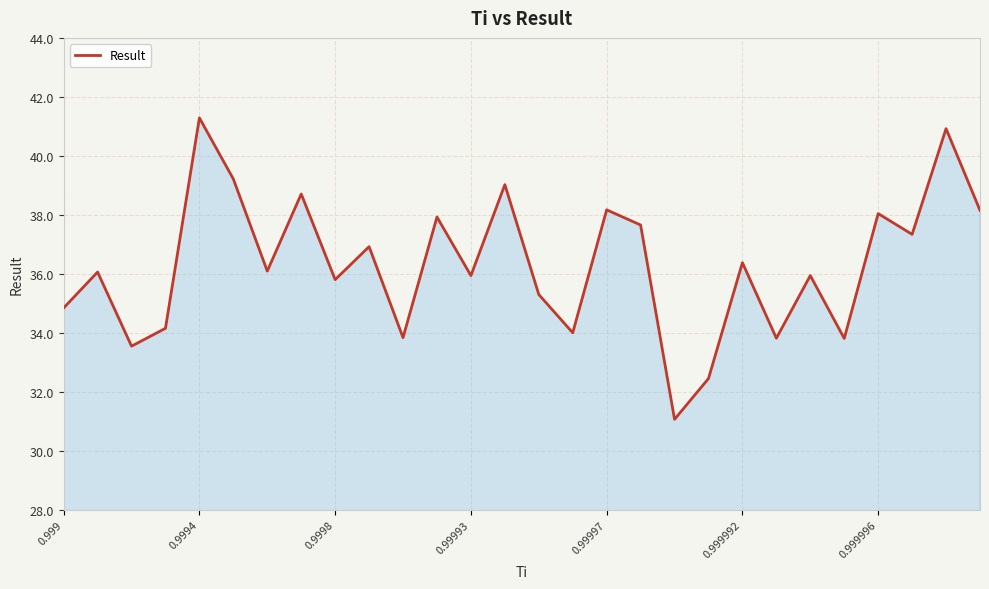

How many distinct data groups are displayed?

1